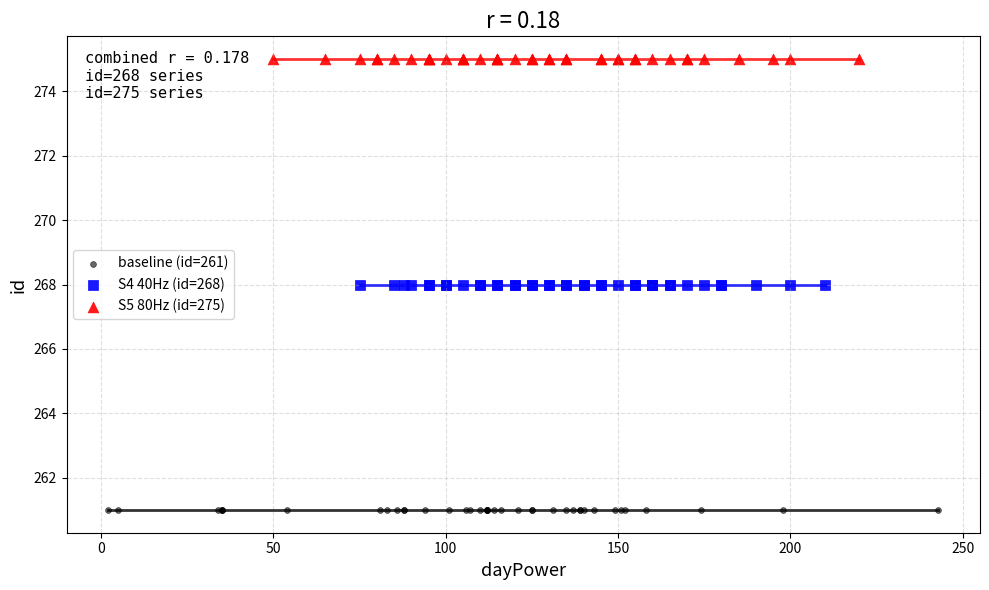

Which series contains the lowest Y value?

baseline (id=261)